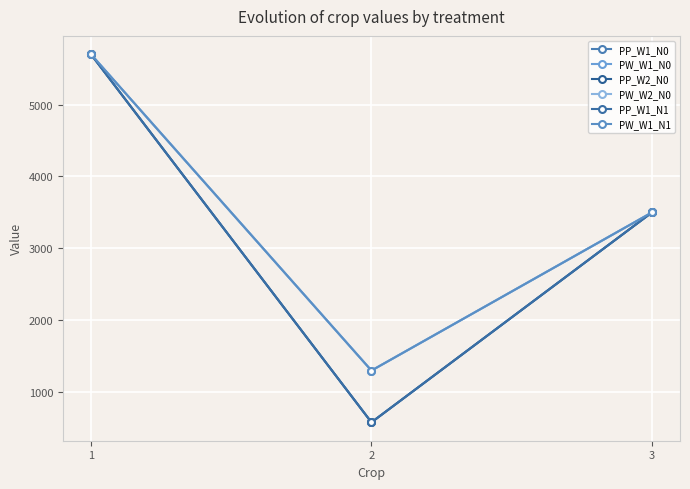

Does the chart have visible grid lines?

Yes